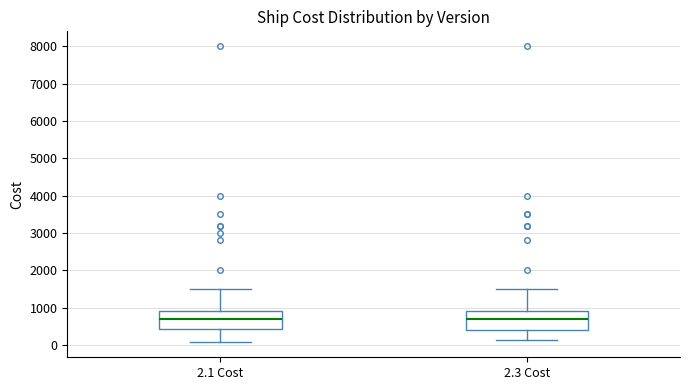

Reading left to right, read every box against the y-axis: the position of its median line, the range the box covers, and the ends of its whiskers. The values are not printed on the chart, so give them approximately, as read against the axis.

2.1 Cost: median 700, box 400 to 900, whiskers 100 to 1500
2.3 Cost: median 700, box 400 to 900, whiskers 100 to 1500